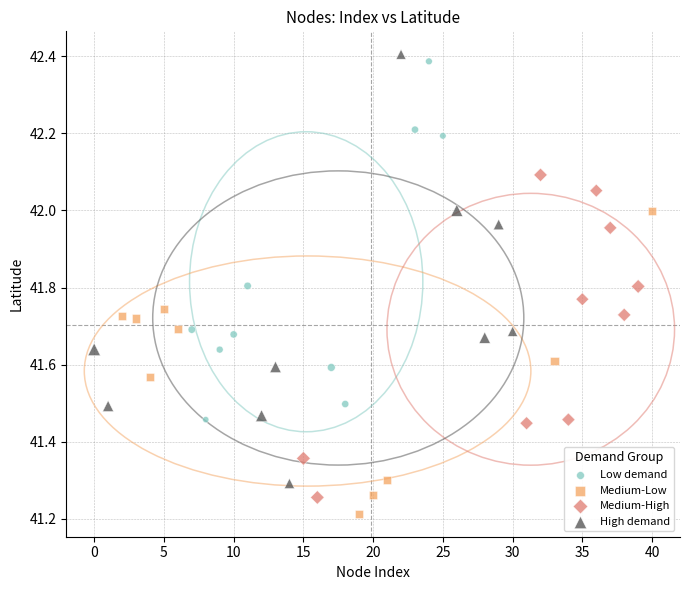

Which series has the widest spread of Y values?

High demand